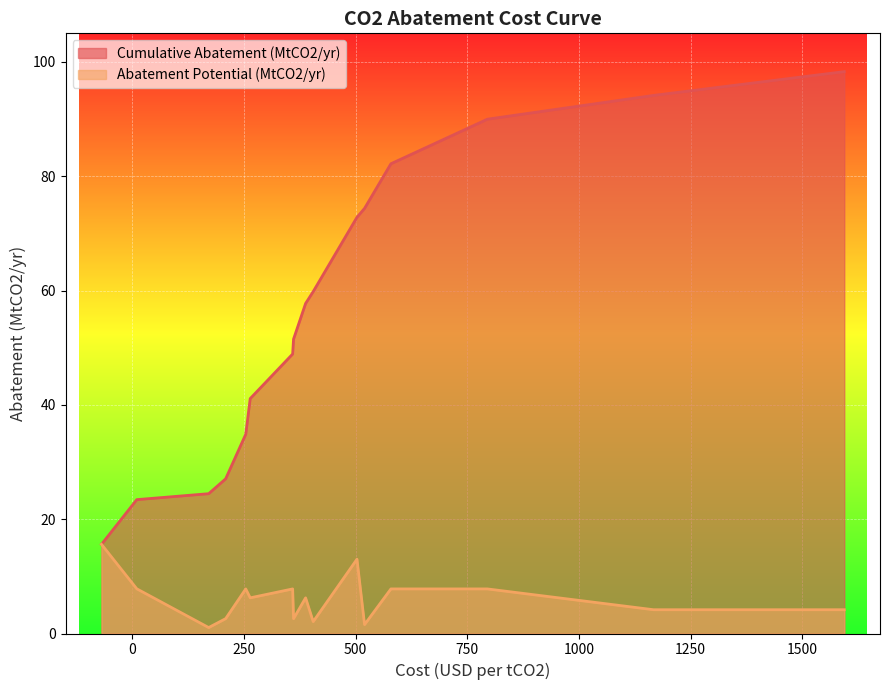

True or false: Abatement Potential (MtCO2/yr) has a value of 13.0 at H2_001.

True